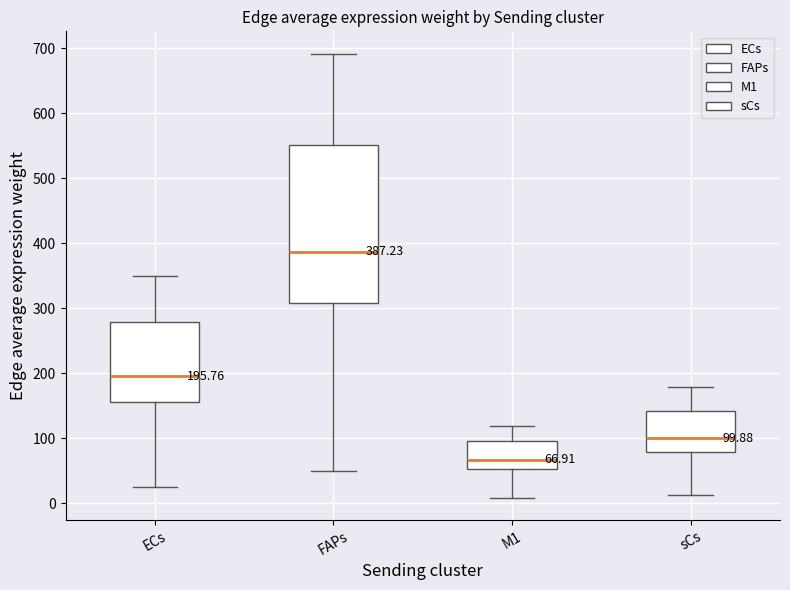

Which box's median line is the lowest?

M1